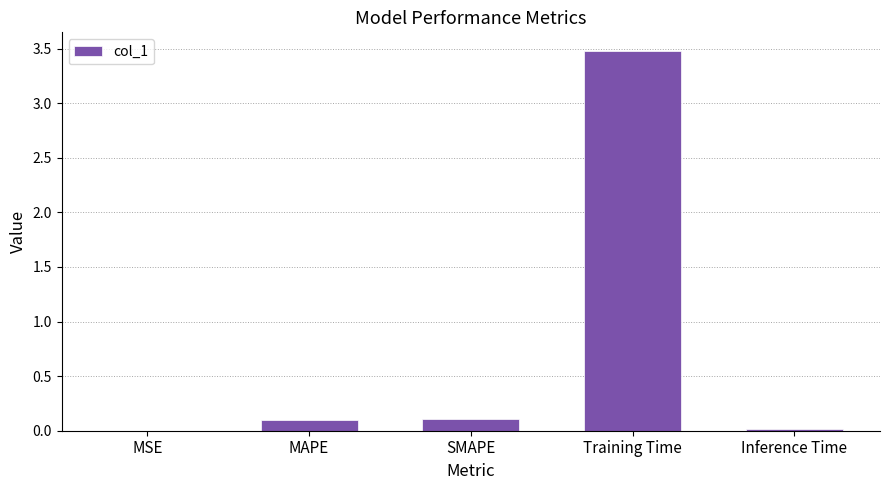

What is the greatest value displayed?

3.5